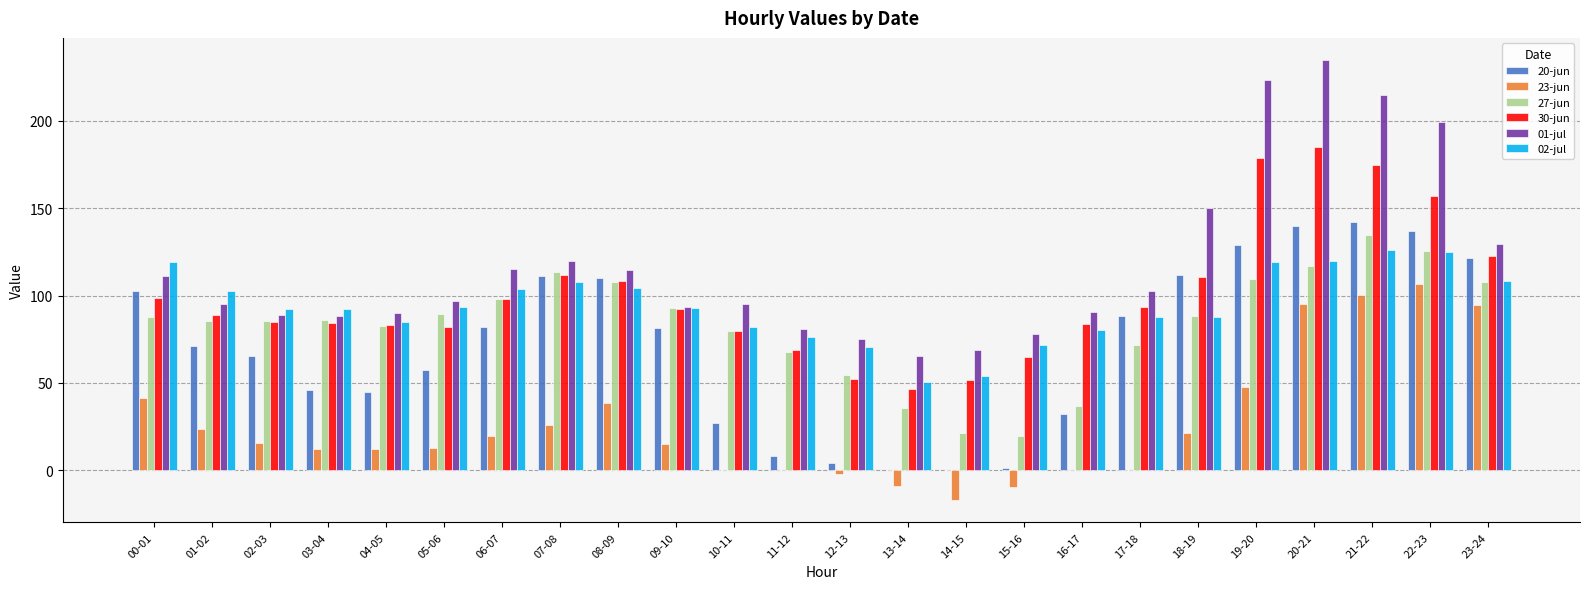

How many values in the 30-jun series exceed 92?

12